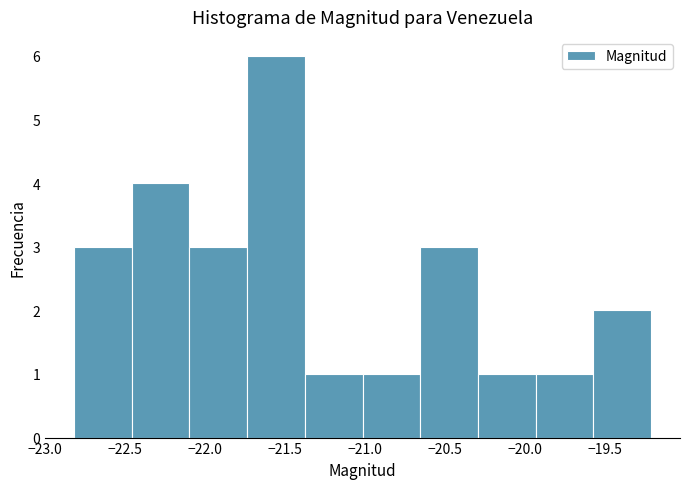

Which range on the x-axis has the tallest bar?

-21.75 to -21.40